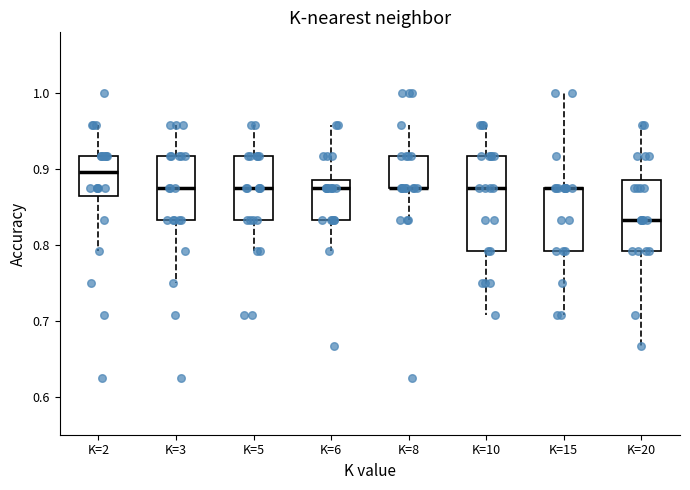

Reading left to right, read every box against the y-axis: the position of its median line, the range the box covers, and the ends of its whiskers. The values are not printed on the chart, so give them approximately, as read against the axis.

K=2: median 0.90, box 0.86 to 0.92, whiskers 0.79 to 0.96
K=3: median 0.88, box 0.83 to 0.92, whiskers 0.75 to 0.96
K=5: median 0.88, box 0.83 to 0.92, whiskers 0.79 to 0.96
K=6: median 0.88, box 0.83 to 0.89, whiskers 0.79 to 0.96
K=8: median 0.88 (drawn on the box's lower edge), box 0.88 to 0.92, whiskers 0.83 to 0.96
K=10: median 0.88, box 0.79 to 0.92, whiskers 0.71 to 0.96
K=15: median 0.88 (drawn on the box's upper edge), box 0.79 to 0.88, whiskers 0.71 to 1.00
K=20: median 0.83, box 0.79 to 0.89, whiskers 0.67 to 0.96